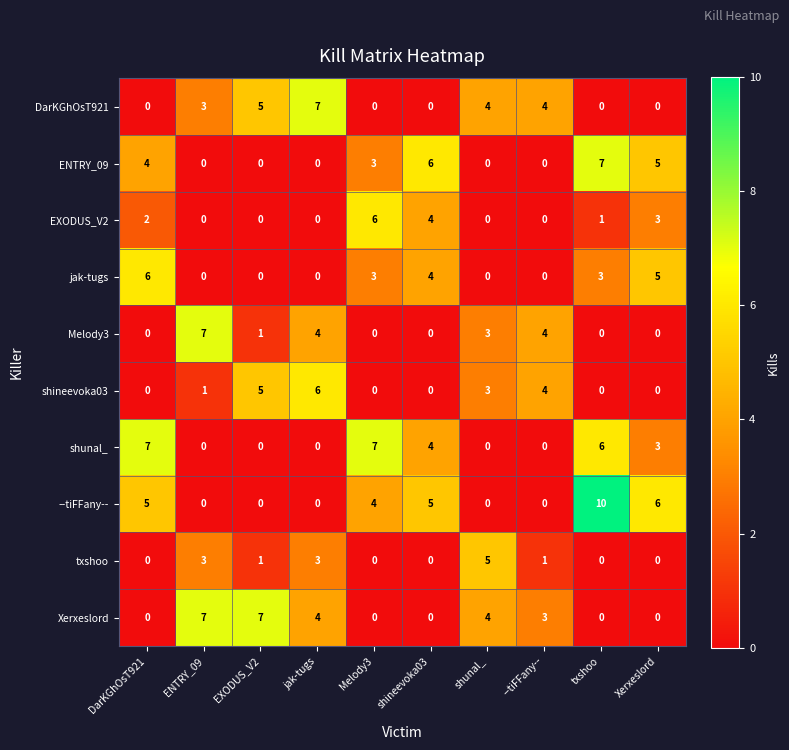

Which series has the largest range (max minus min)?

--tiFFany--